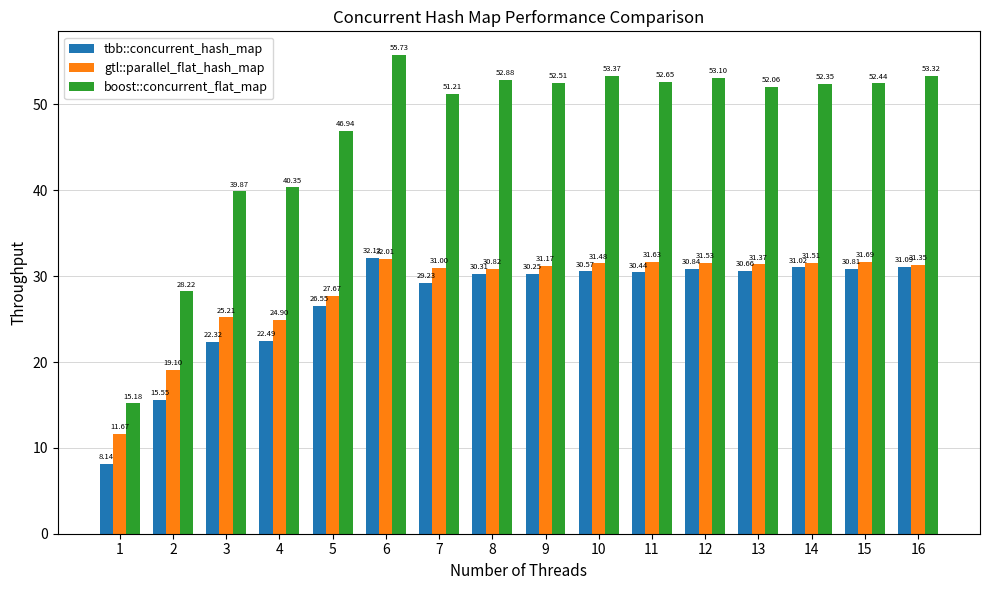

Where is boost::concurrent_flat_map nearest to the value 35?

3